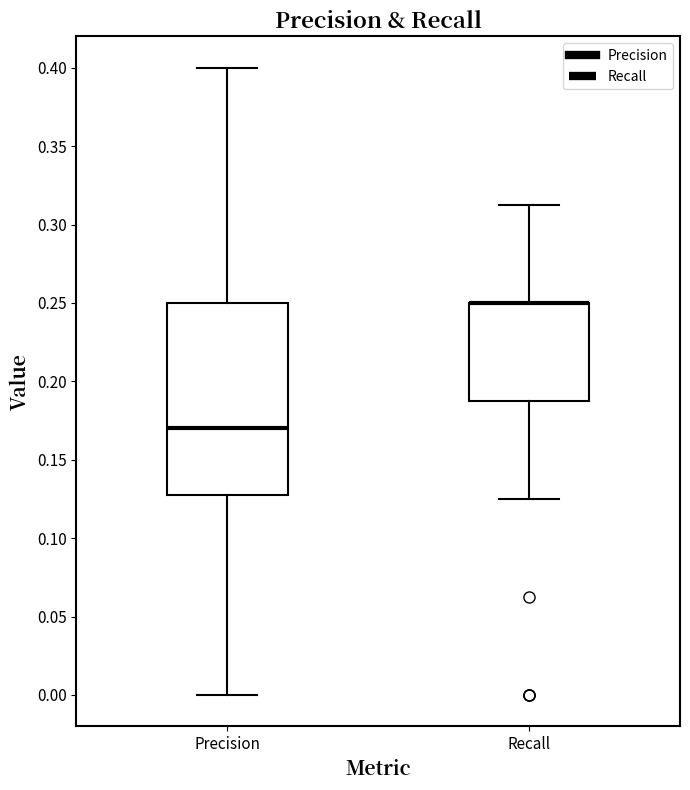

Which box is the tallest, from its lower edge to its upper edge?

Precision